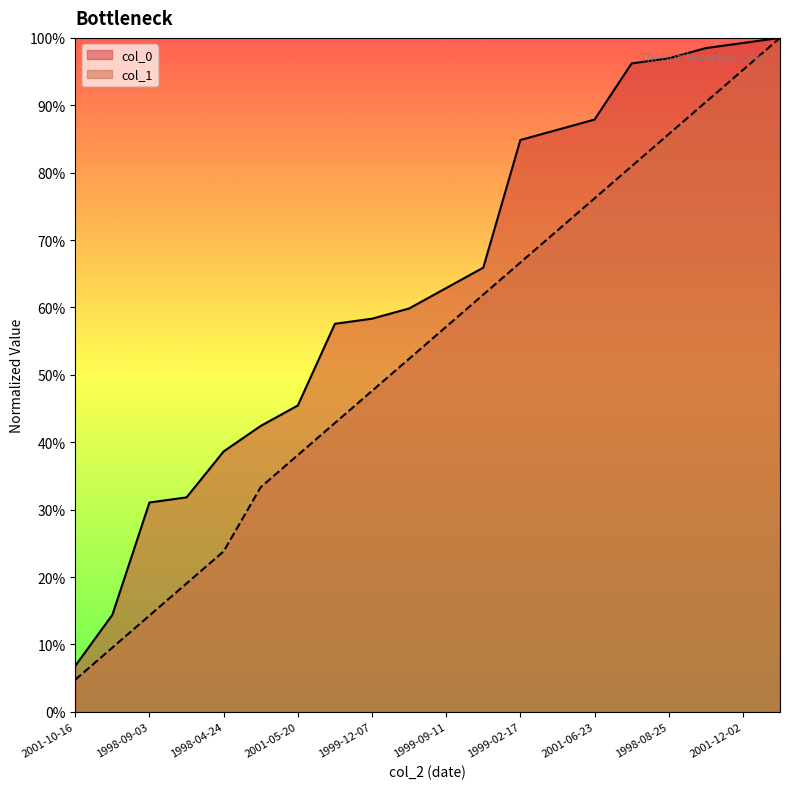

What is the difference between the highest and lowest values at 2001-11-26?

0.1